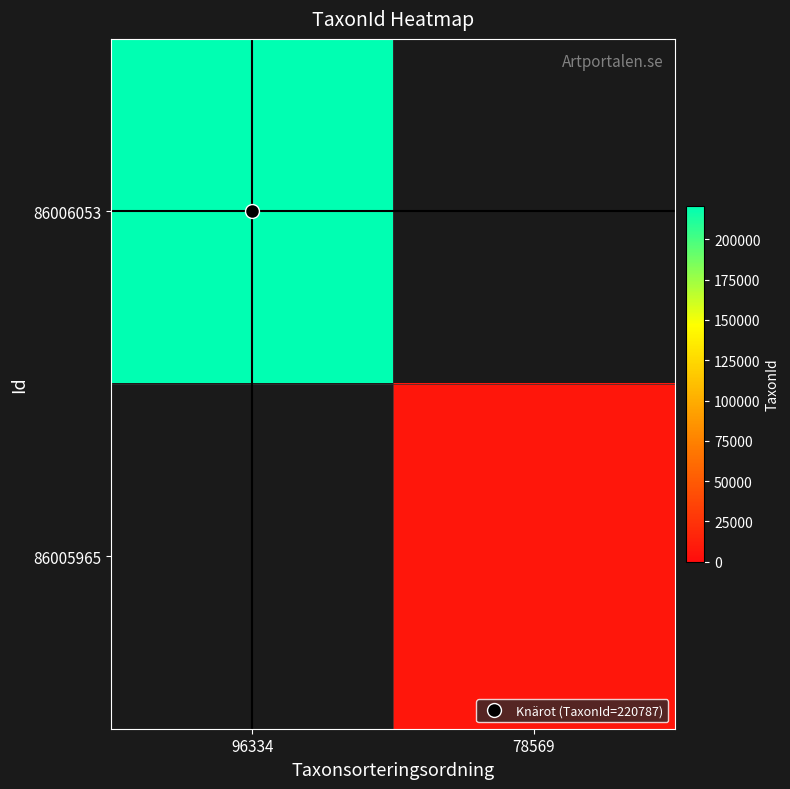

Reading left to right, transcribe all the data shown in this chart.

86006053: 96334=220787	78569=0
86005965: 96334=0	78569=6458